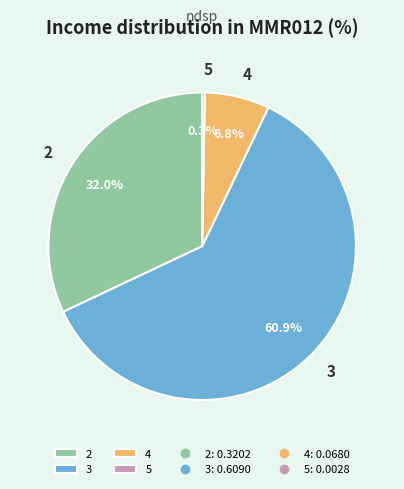

True or false: 3 accounts for 61% of the total.

True